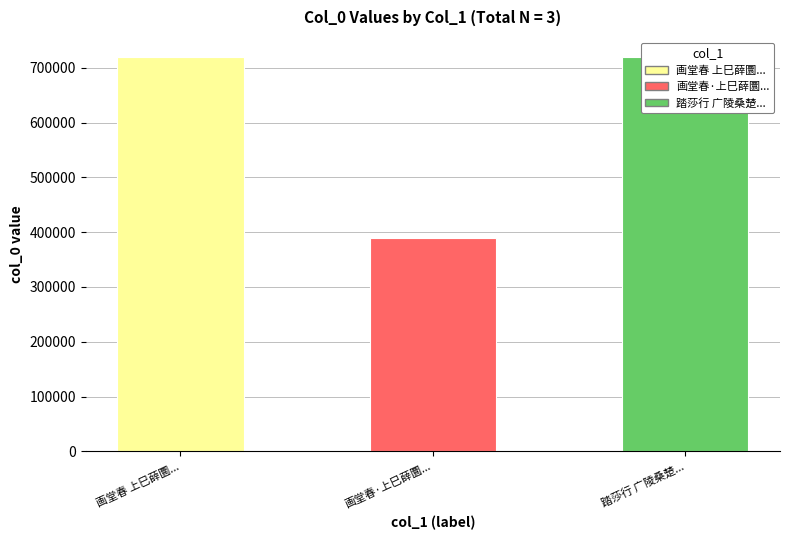

Is it true that the value at 画堂春·上巳薛圜辅斋中社集，即景用秦少游原韵 is 81603?

False